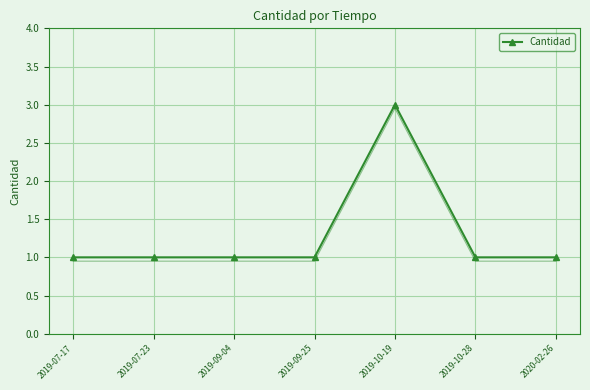

Reading left to right, transcribe all the data shown in this chart.

1	1	1	1	3	1	1